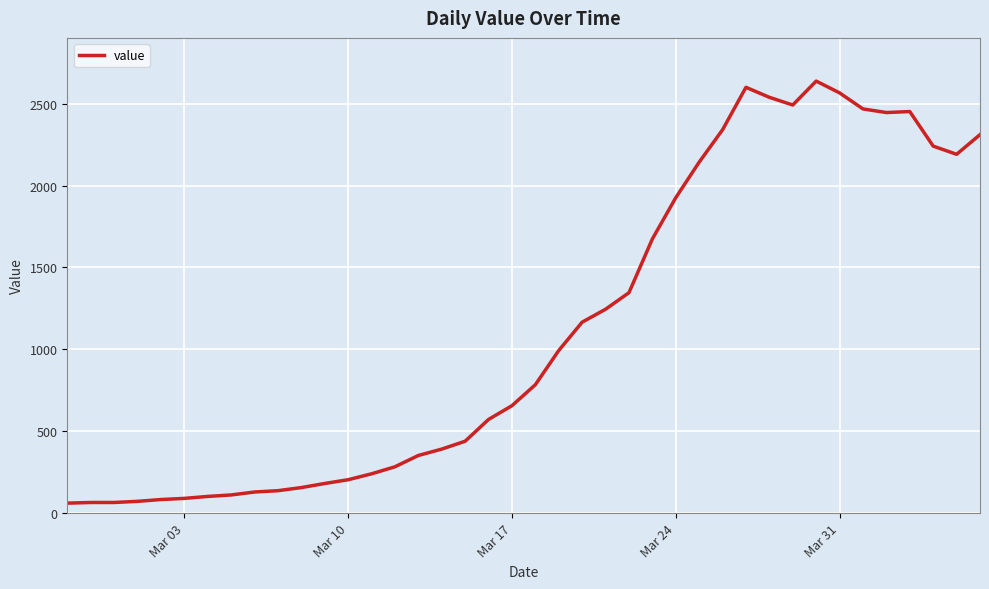

What is the maximum value shown in the chart?

2638